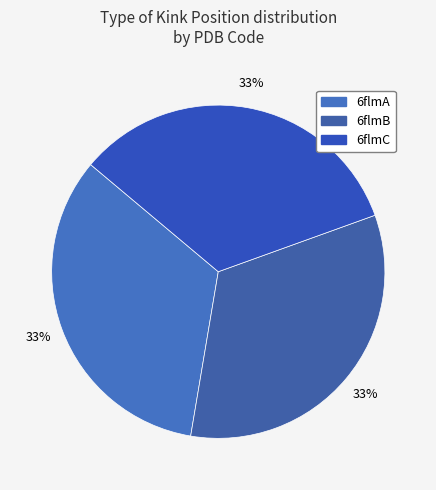

How many segments does this pie chart have?

3